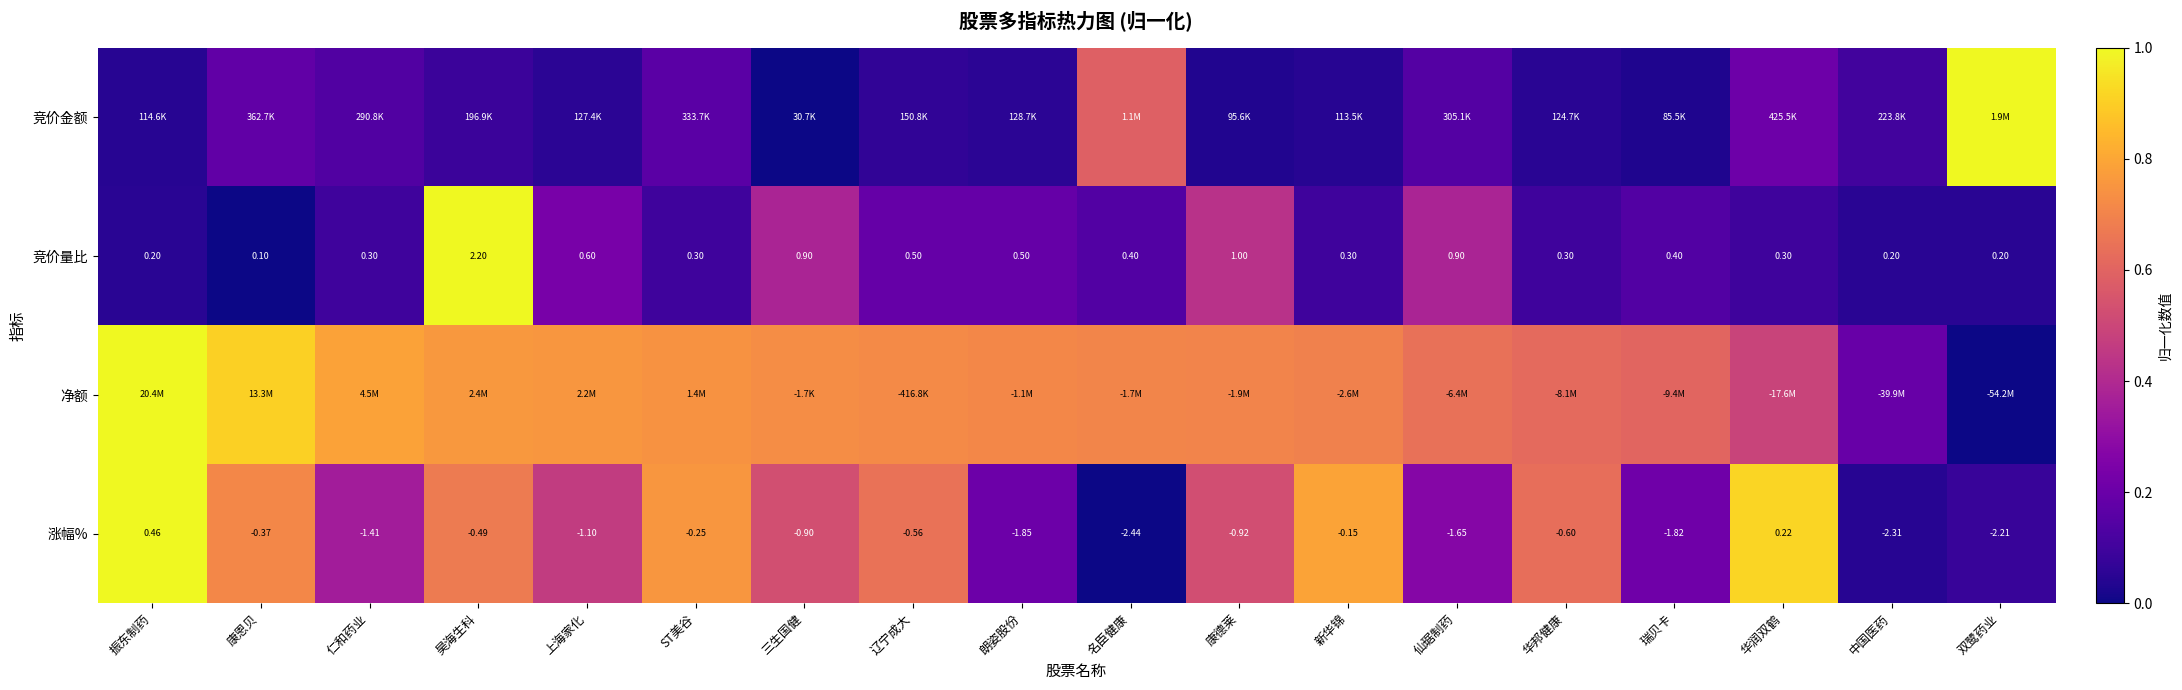

Where does the 涨幅% series first go above 0?

振东制药